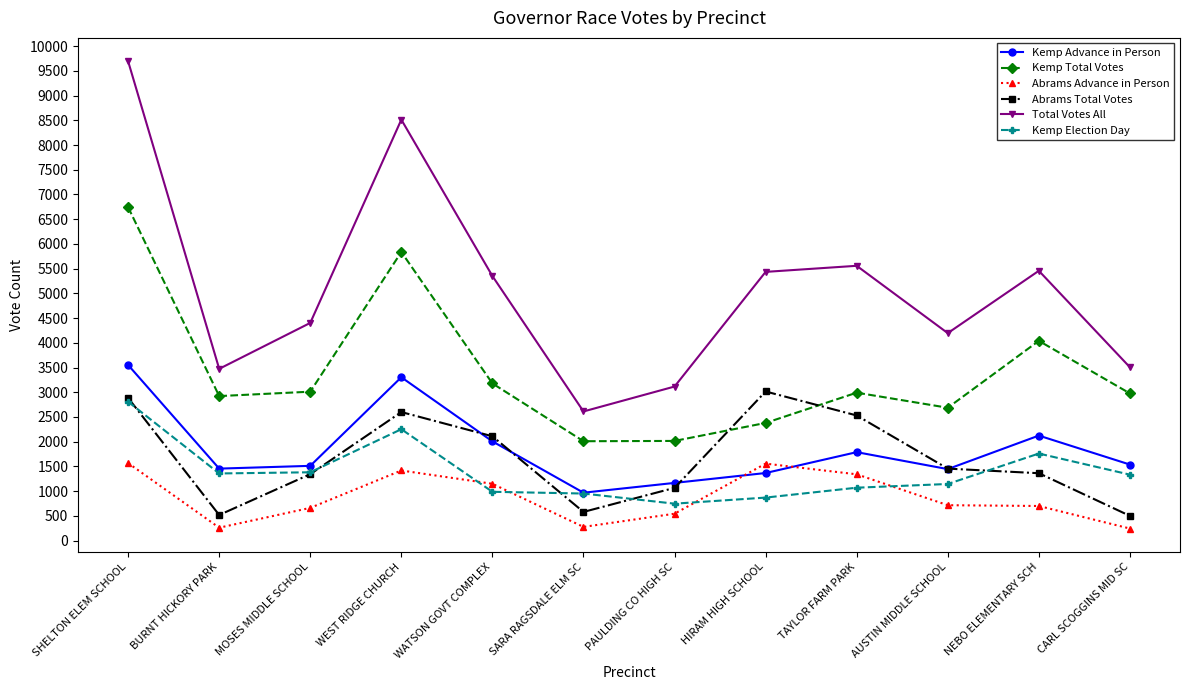

What is the approximate value of Abrams Advance in Person at BURNT HICKORY PARK?

260